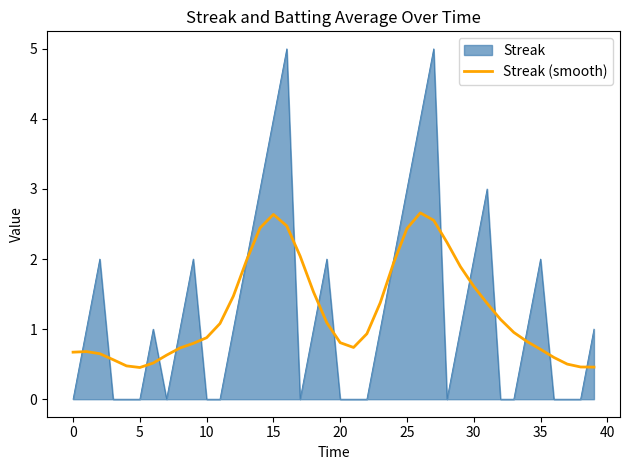

Rank the series by their maximum value, from lowest to highest.

Streak (smooth), Streak